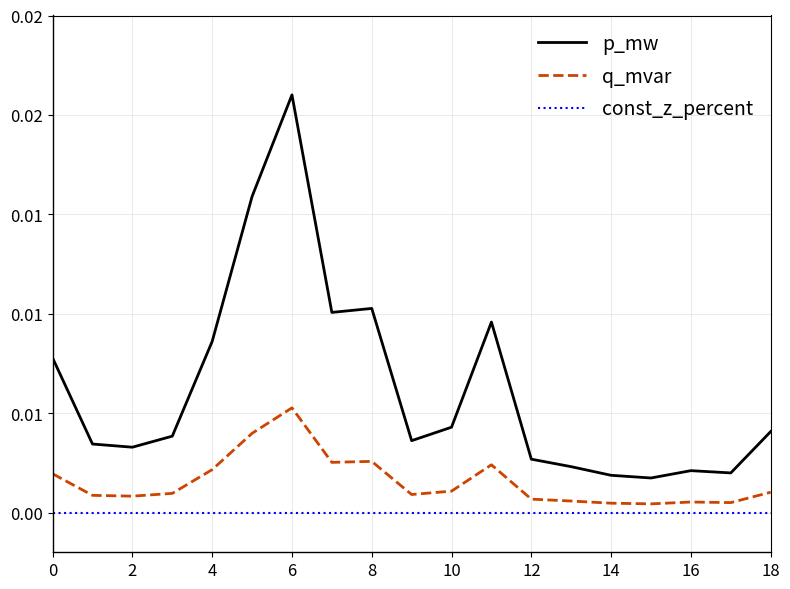

What are all the series names shown in the legend?

p_mw, q_mvar, const_z_percent